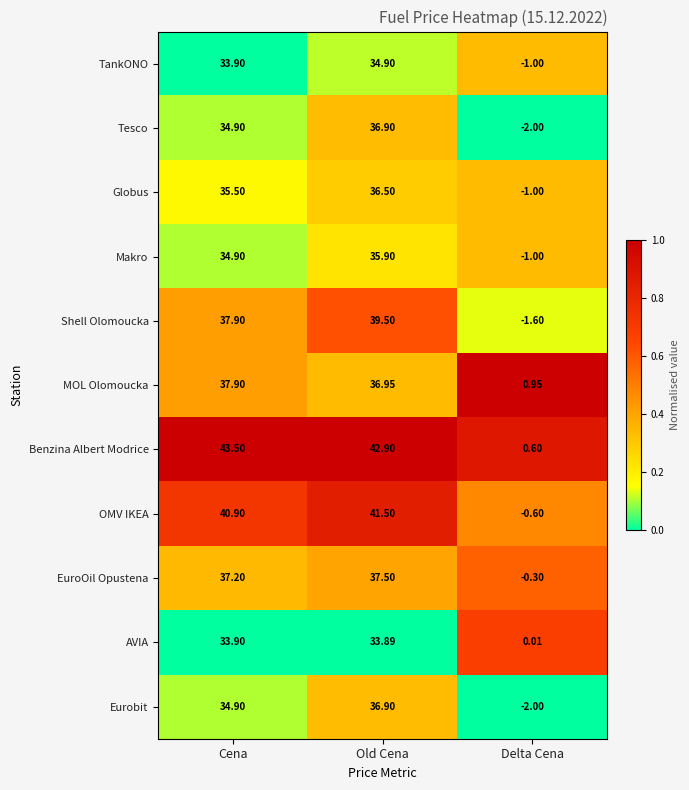

At which category is the sum across all series the highest?

Old Cena